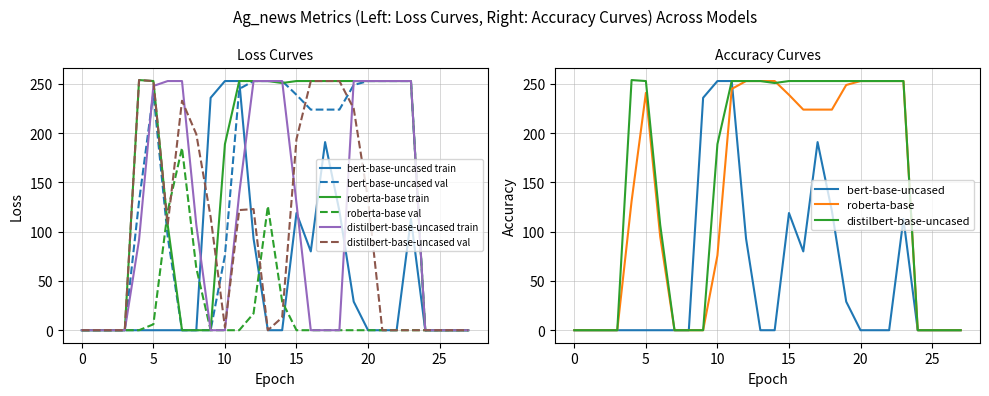

At how many categories does at least one series exceed 32?

20